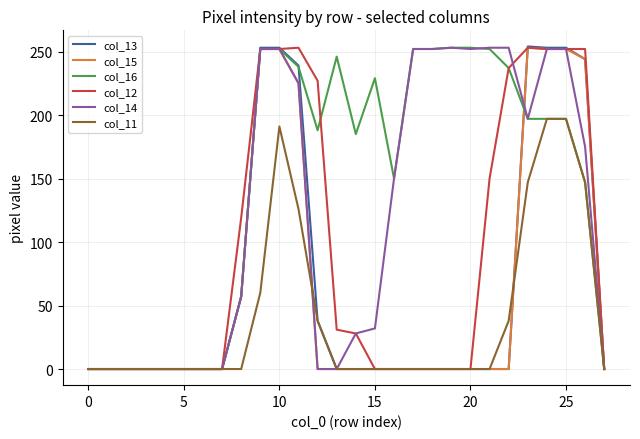

Which series has the widest spread of values?

col_13